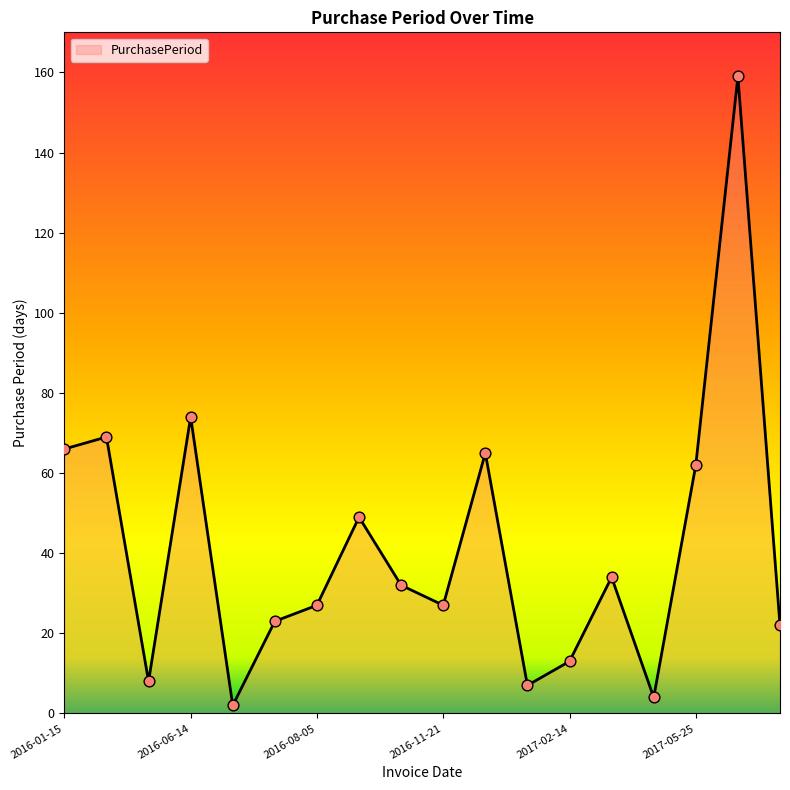

What is the difference between the maximum and minimum values?

157